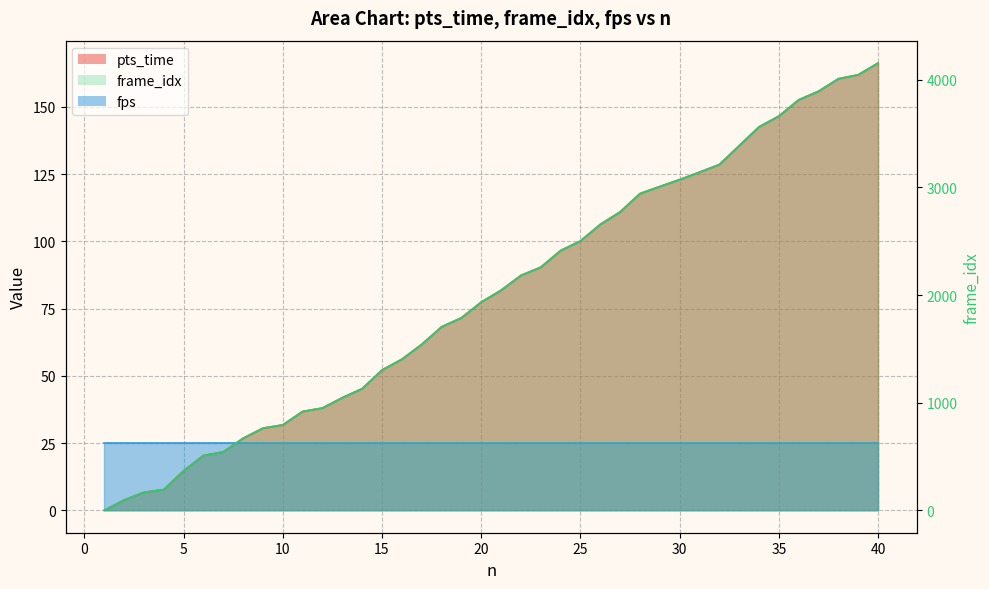

How many values in the frame_idx series are below 2045?

20